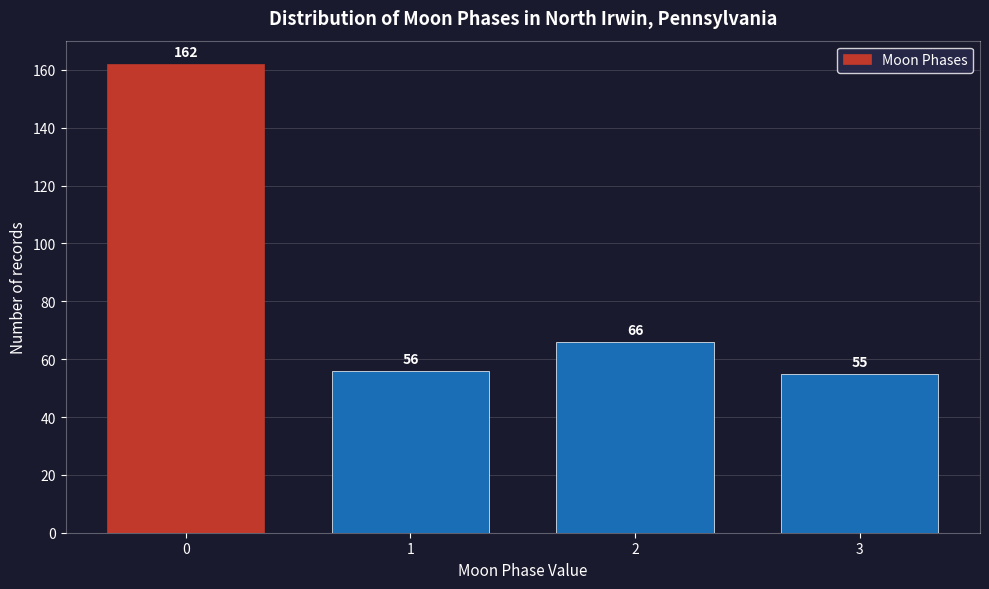

Reading right to left, list all the values displayed in this chart.

3=55	2=66	1=56	0=162